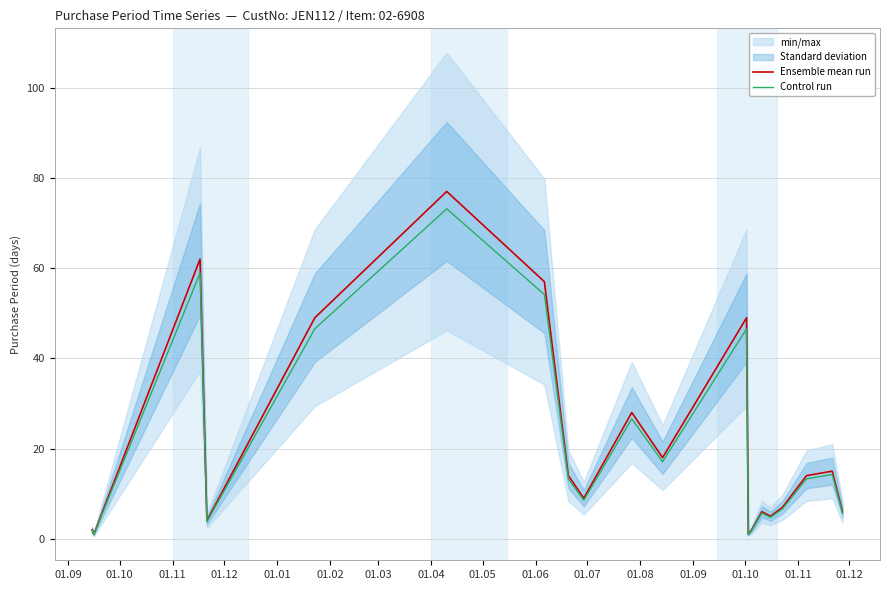

At how many categories does at least one series exceed 63?

1